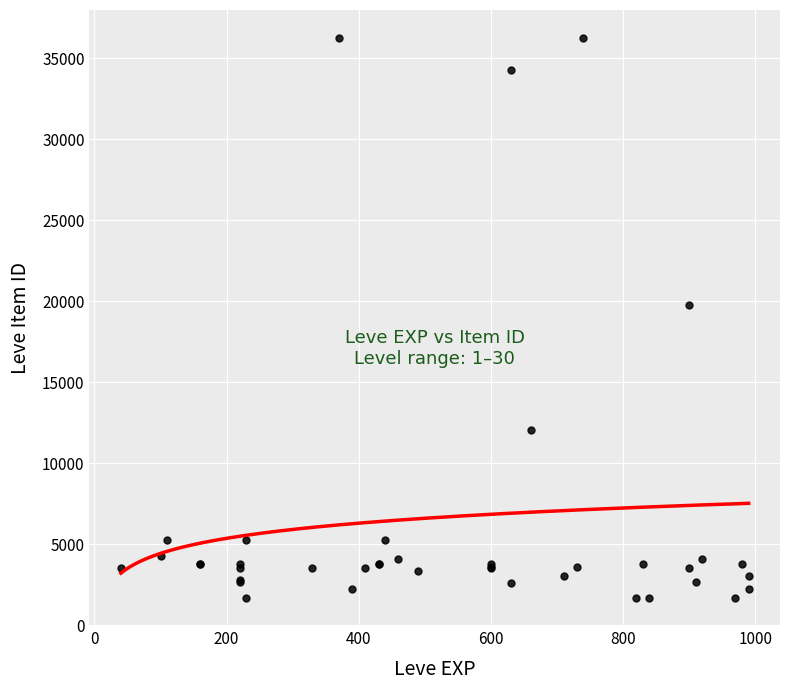

What Y value in the scatter plot is closest to 18967?

19744